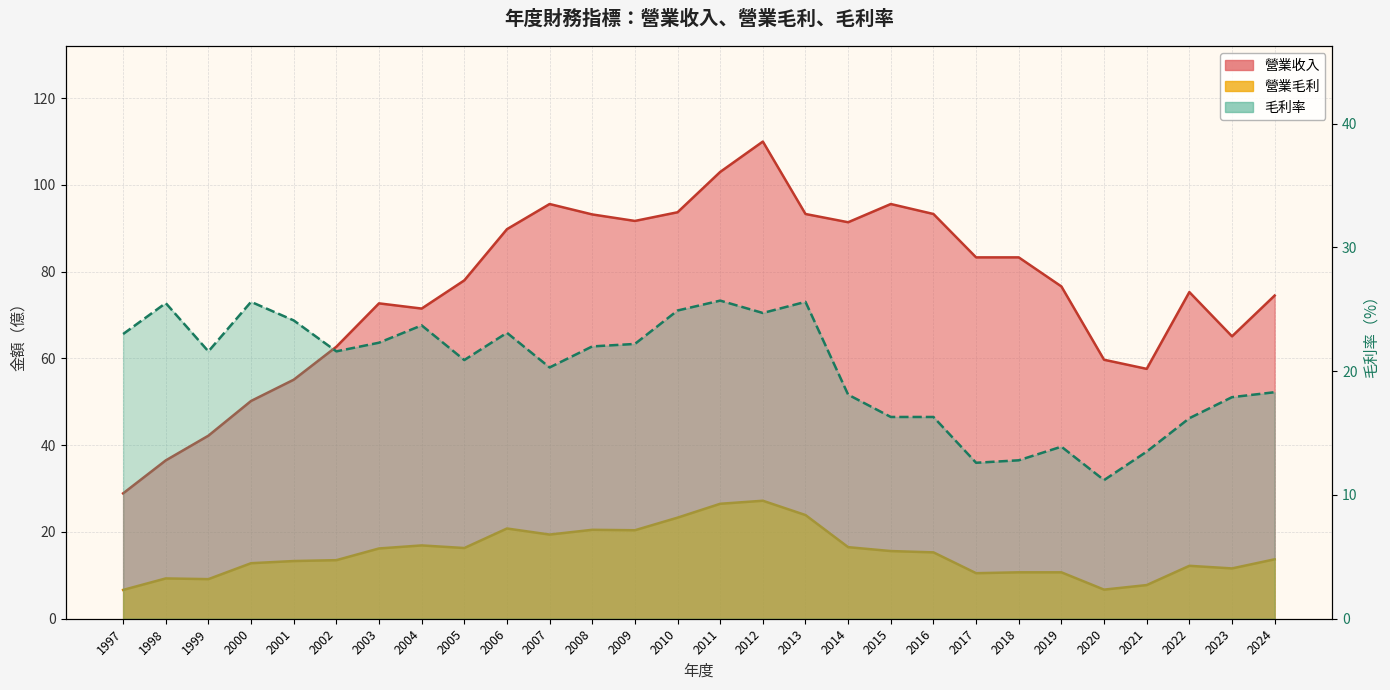

How many values in the 營業收入 series are below 78?

14